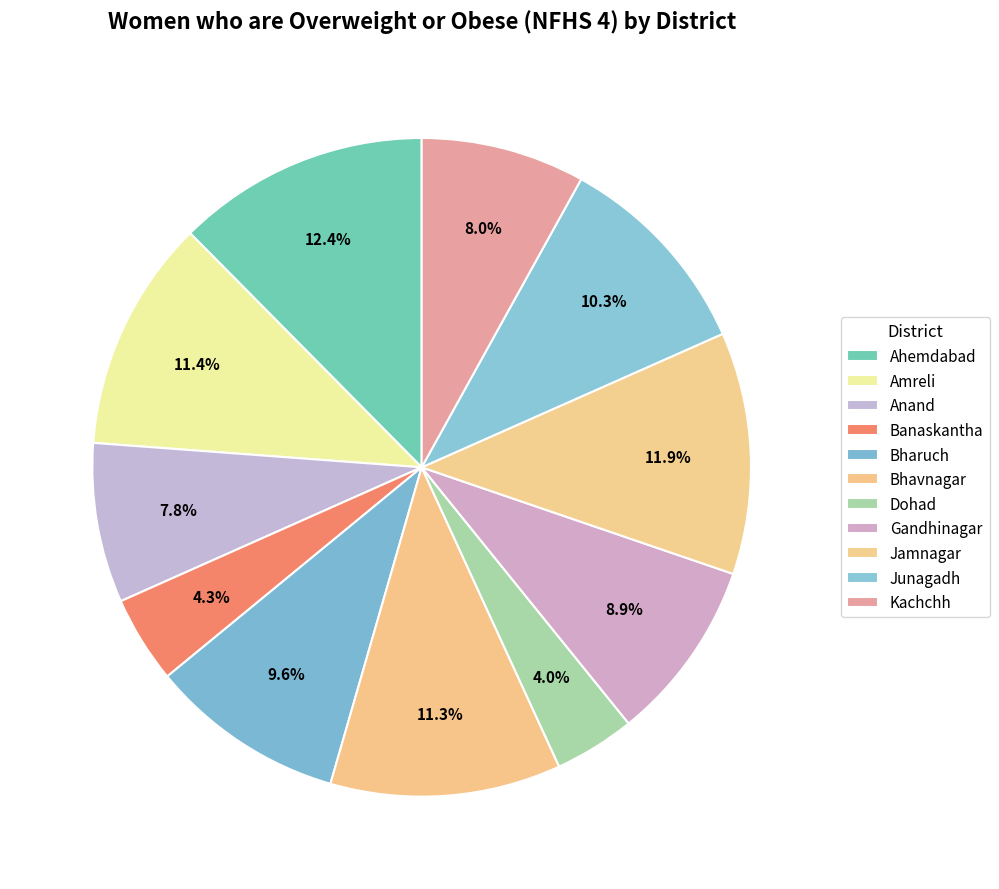

How many segments does this pie chart have?

11